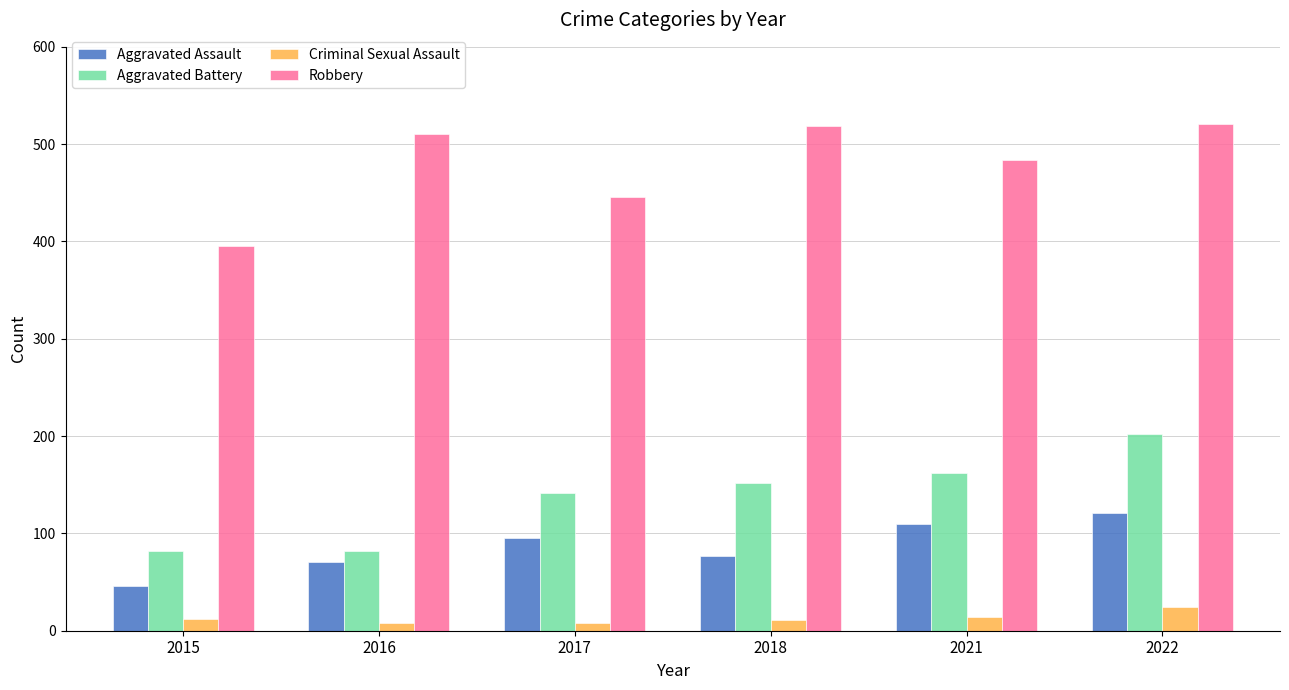

At 2016, list the series in order from smallest to largest.

Criminal Sexual Assault, Aggravated Assault, Aggravated Battery, Robbery